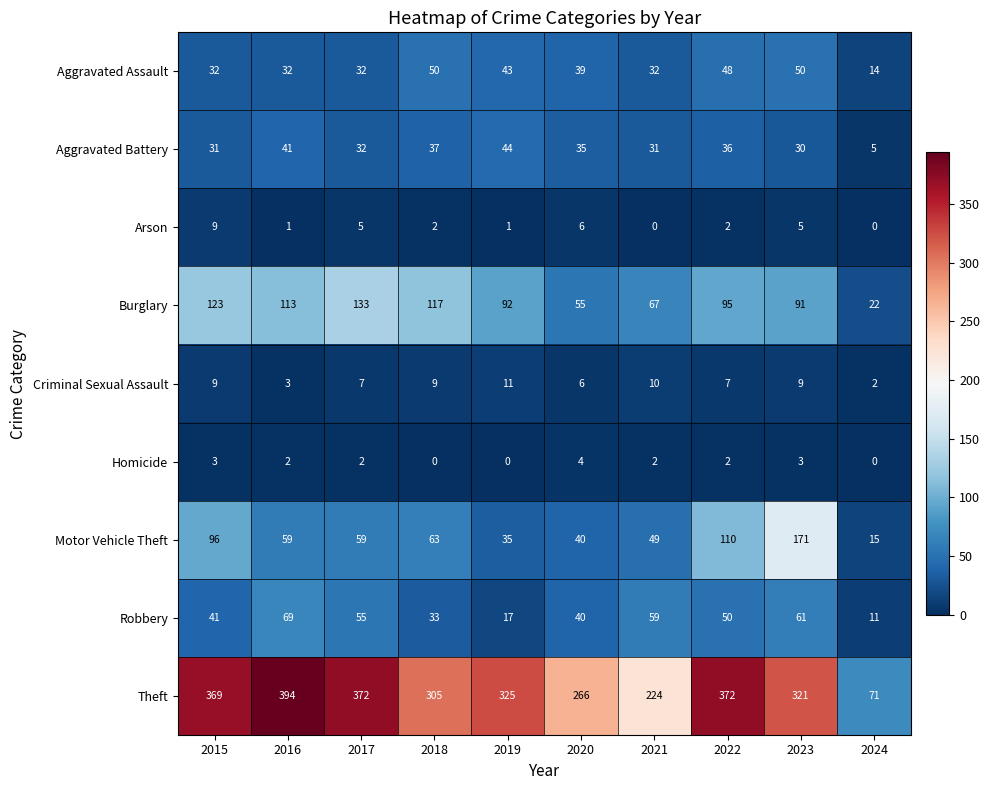

What is the greatest value displayed?

394